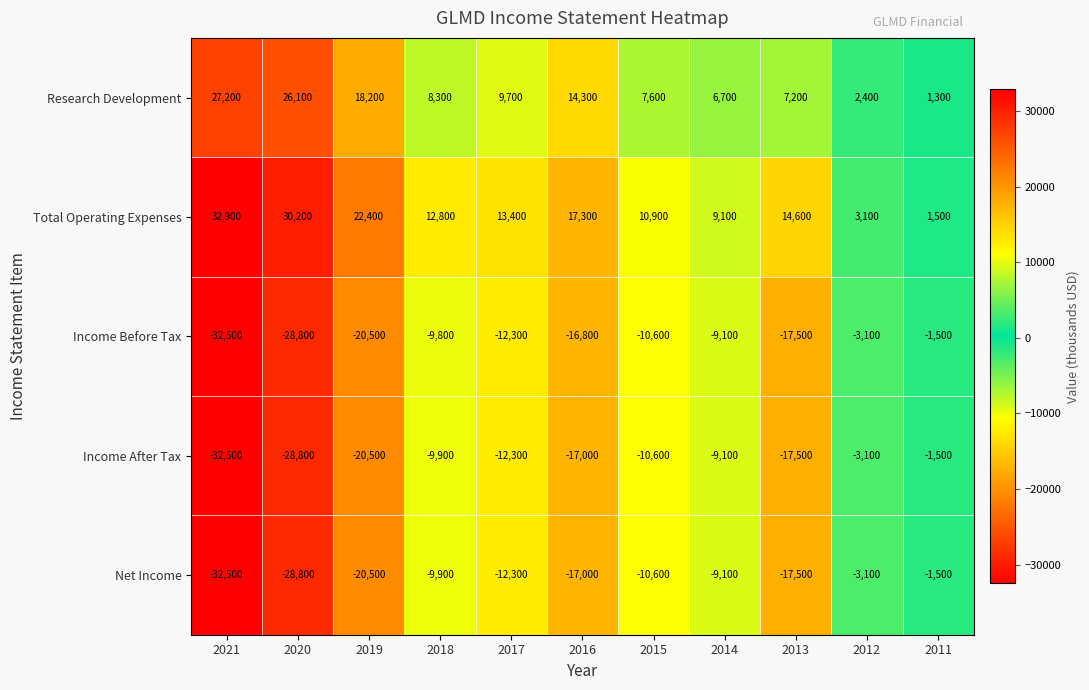

Which series has the largest range (max minus min)?

Total Operating Expenses